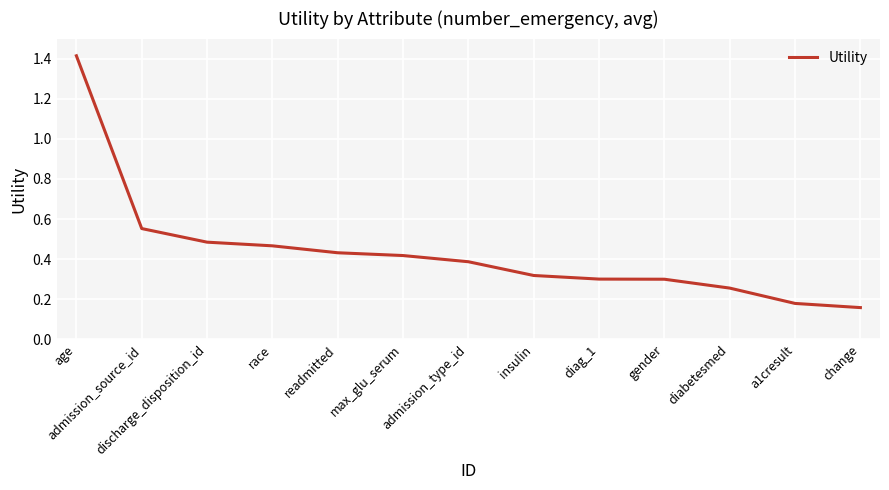

Is this an area chart (filled region under the line)?

No